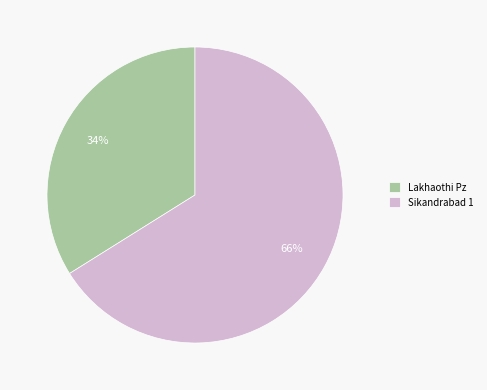

Count the number of slices in the pie.

2